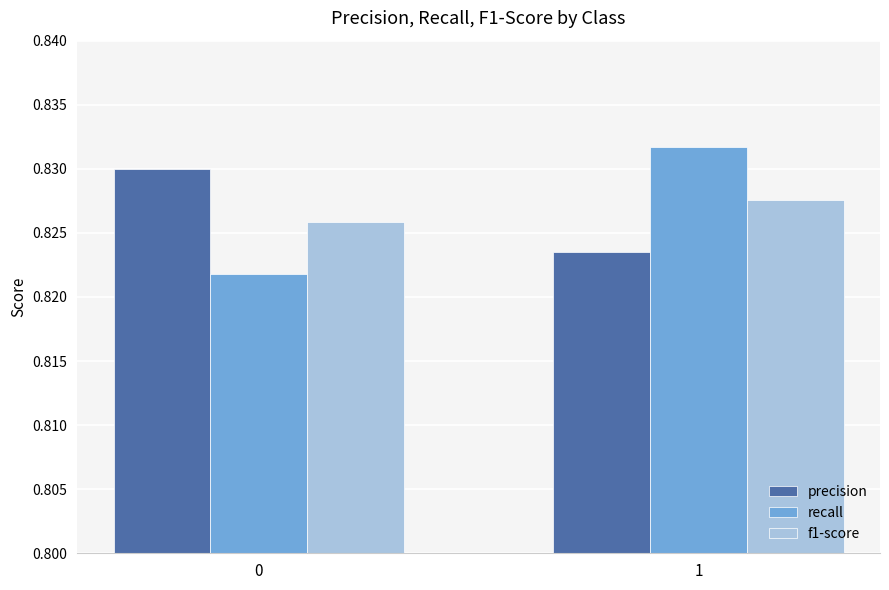

True or false: precision has a value of 0.3 at 0.

False